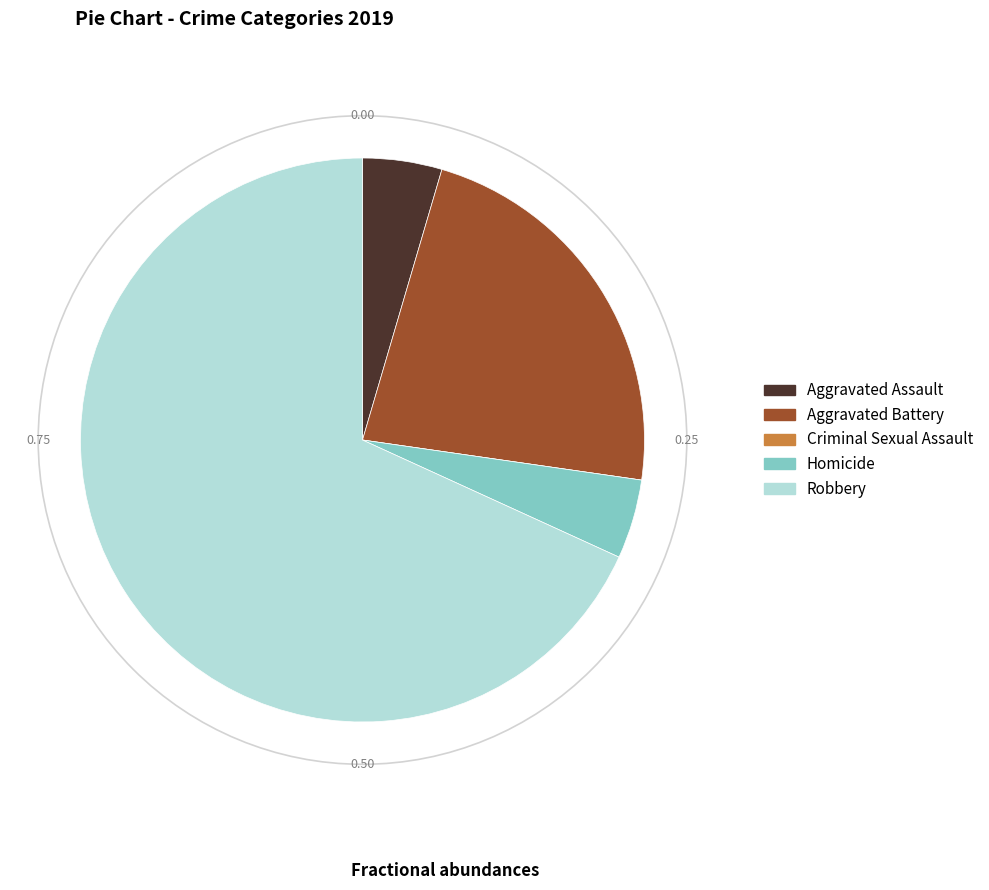

Which category has the biggest portion of the pie?

Robbery